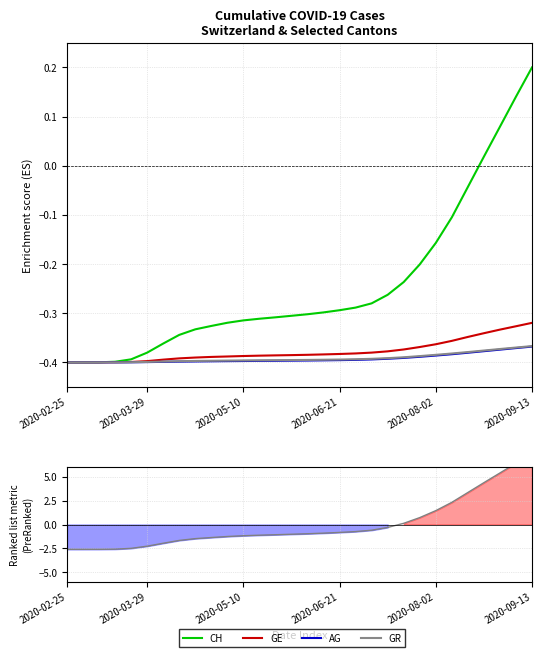

Reading left to right, list all the values displayed in this chart.

CH: -0.4	-0.4	-0.4	-0.4	-0.4	-0.4	-0.4	-0.3	-0.3	-0.3	-0.3	-0.3	-0.3	-0.3	-0.3	-0.3	-0.3	-0.3	-0.3	-0.3	-0.3	-0.2	-0.2	-0.2	-0.1	-0.0	0.0	0.1	0.1	0.2
GE: -0.4	-0.4	-0.4	-0.4	-0.4	-0.4	-0.4	-0.4	-0.4	-0.4	-0.4	-0.4	-0.4	-0.4	-0.4	-0.4	-0.4	-0.4	-0.4	-0.4	-0.4	-0.4	-0.4	-0.4	-0.4	-0.3	-0.3	-0.3	-0.3	-0.3
AG: -0.4	-0.4	-0.4	-0.4	-0.4	-0.4	-0.4	-0.4	-0.4	-0.4	-0.4	-0.4	-0.4	-0.4	-0.4	-0.4	-0.4	-0.4	-0.4	-0.4	-0.4	-0.4	-0.4	-0.4	-0.4	-0.4	-0.4	-0.4	-0.4	-0.4
GR: -0.4	-0.4	-0.4	-0.4	-0.4	-0.4	-0.4	-0.4	-0.4	-0.4	-0.4	-0.4	-0.4	-0.4	-0.4	-0.4	-0.4	-0.4	-0.4	-0.4	-0.4	-0.4	-0.4	-0.4	-0.4	-0.4	-0.4	-0.4	-0.4	-0.4
Ranking metric scores: -2.6	-2.6	-2.6	-2.6	-2.5	-2.3	-2.0	-1.7	-1.5	-1.4	-1.3	-1.2	-1.1	-1.1	-1.0	-1.0	-0.9	-0.8	-0.7	-0.6	-0.3	0.1	0.7	1.5	2.3	3.3	4.4	5.4	6.4	7.4